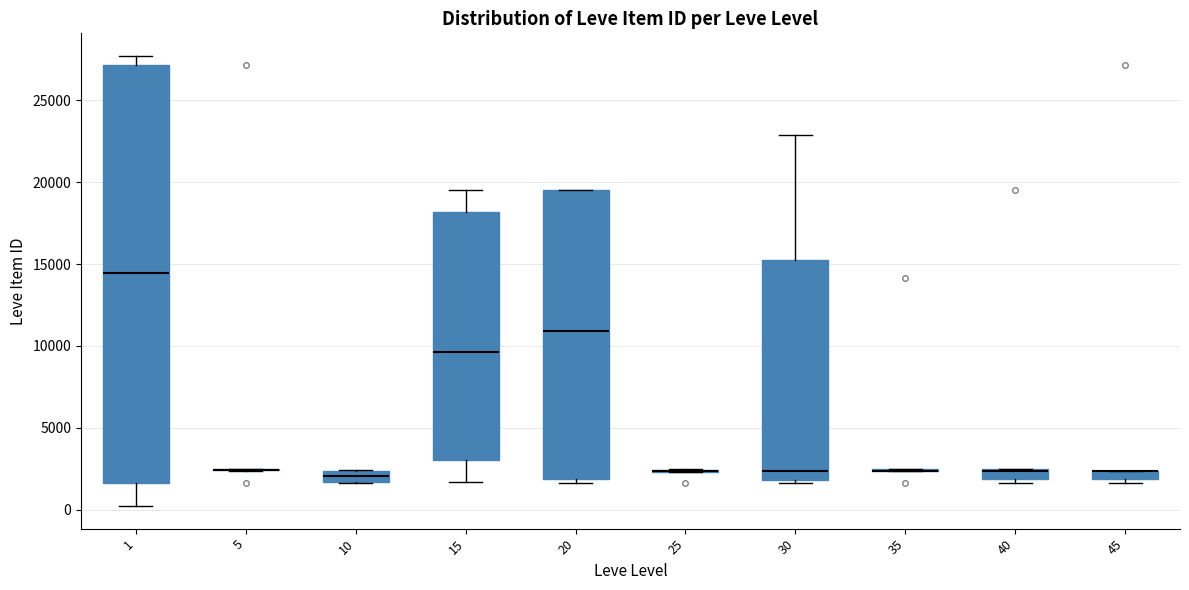

Which box is the tallest, from its lower edge to its upper edge?

1